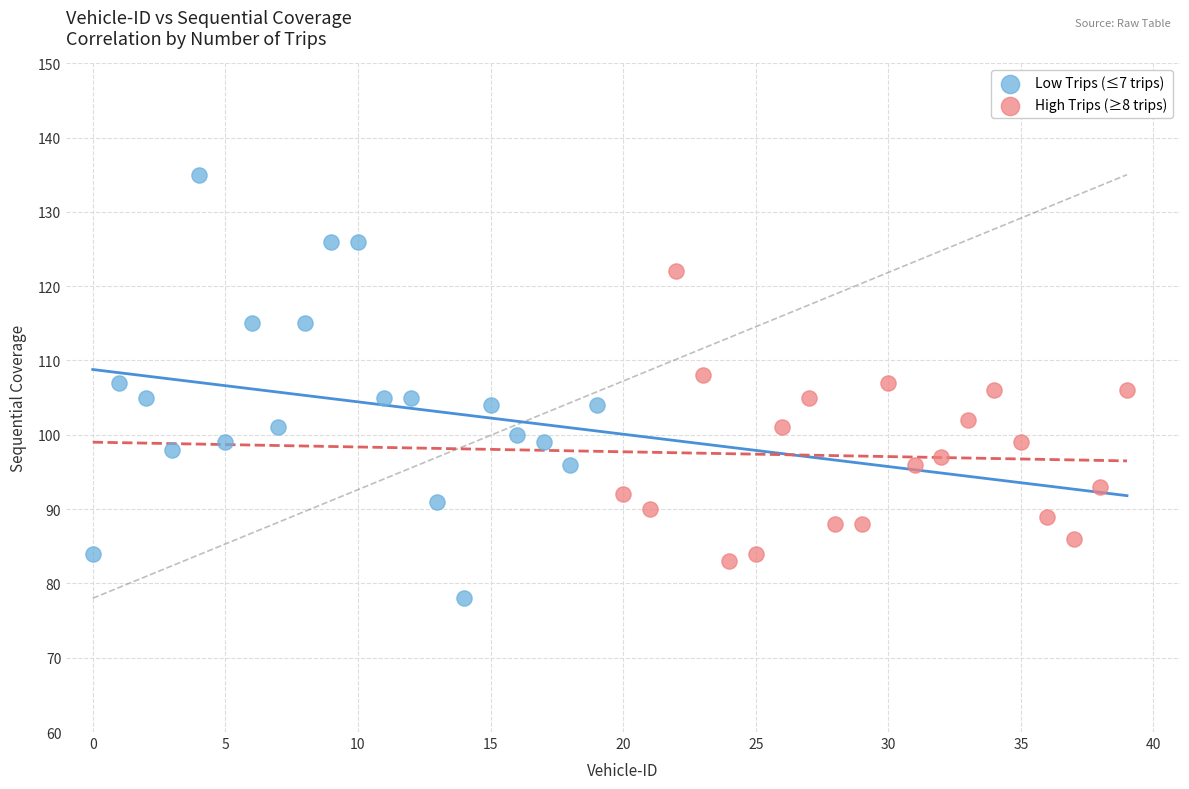

Which series has the largest Y range (max minus min)?

Low Trips (≤7 trips)